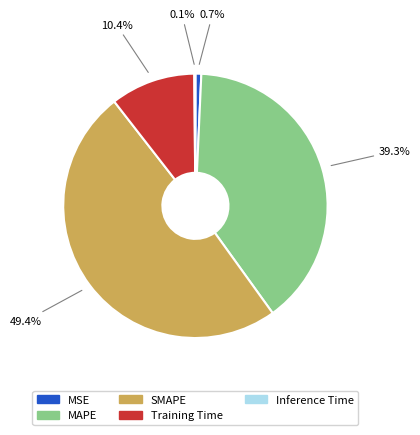

Does SMAPE account for over 50% of the chart?

No